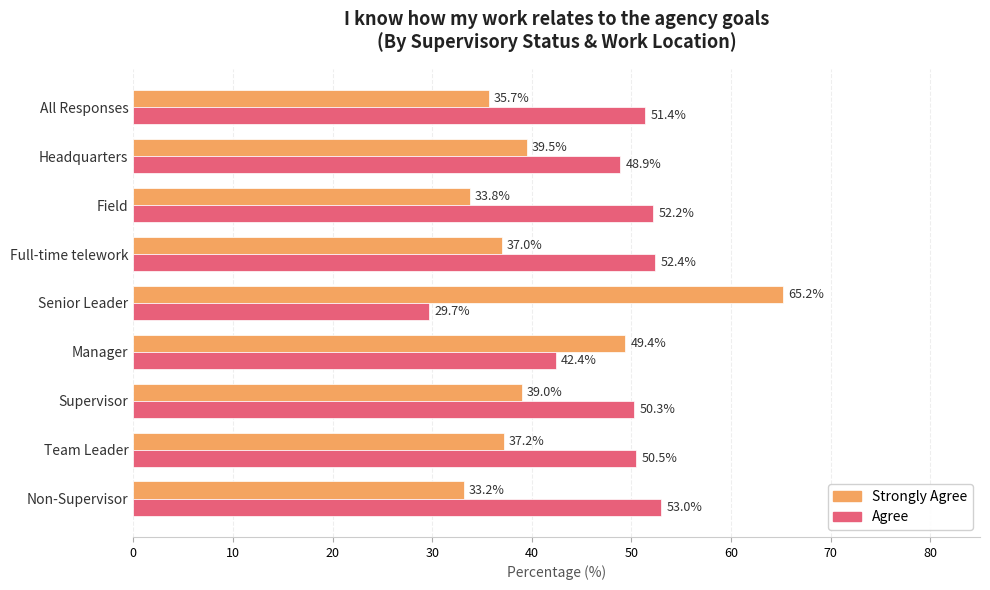

What is the sum of all Agree values?

430.8